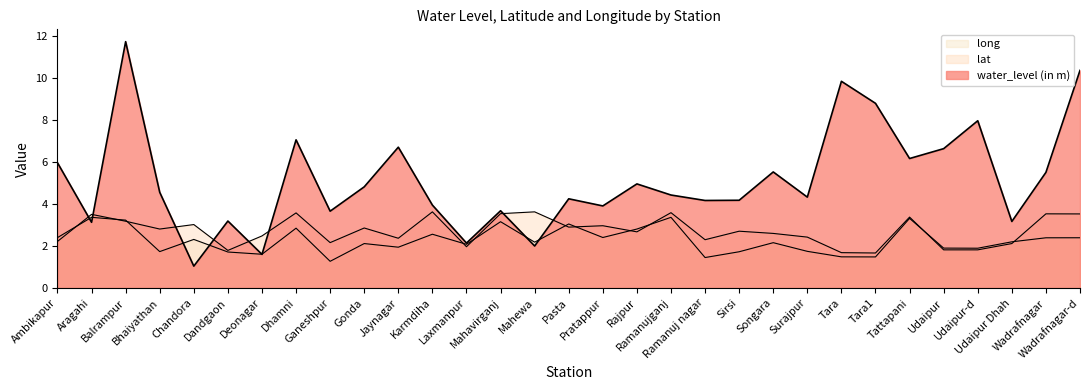

How many values in the long series are below 2?

12